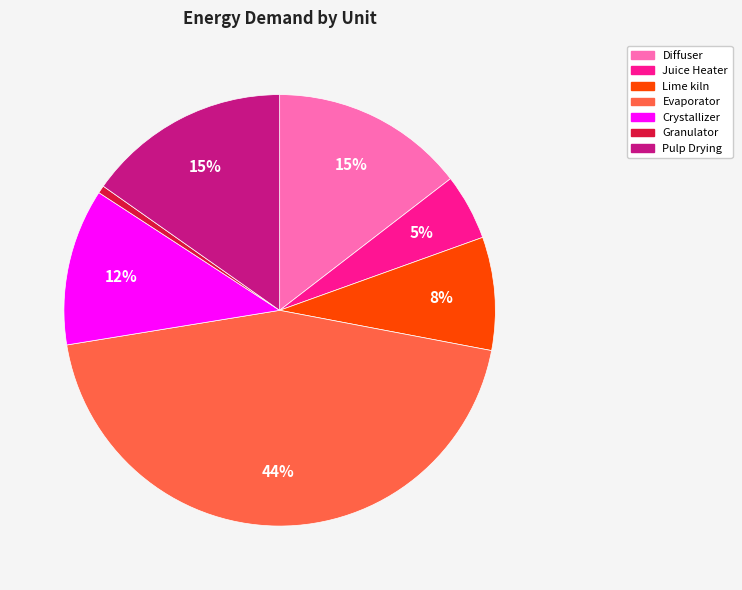

To the nearest percent, what percentage of the pie is Pulp Drying?

15%